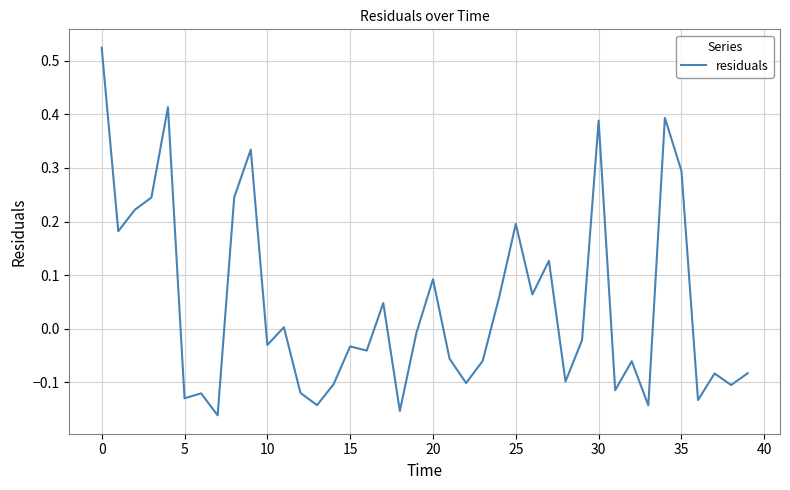

What is the difference between the maximum and minimum values?

0.7